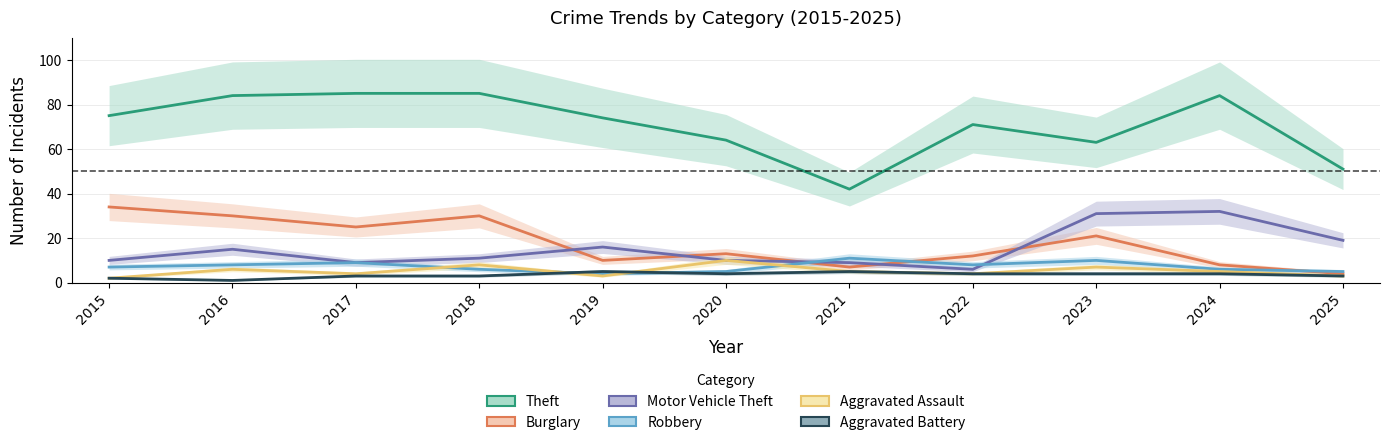

Is it true that Burglary equals 11 at 2021?

False